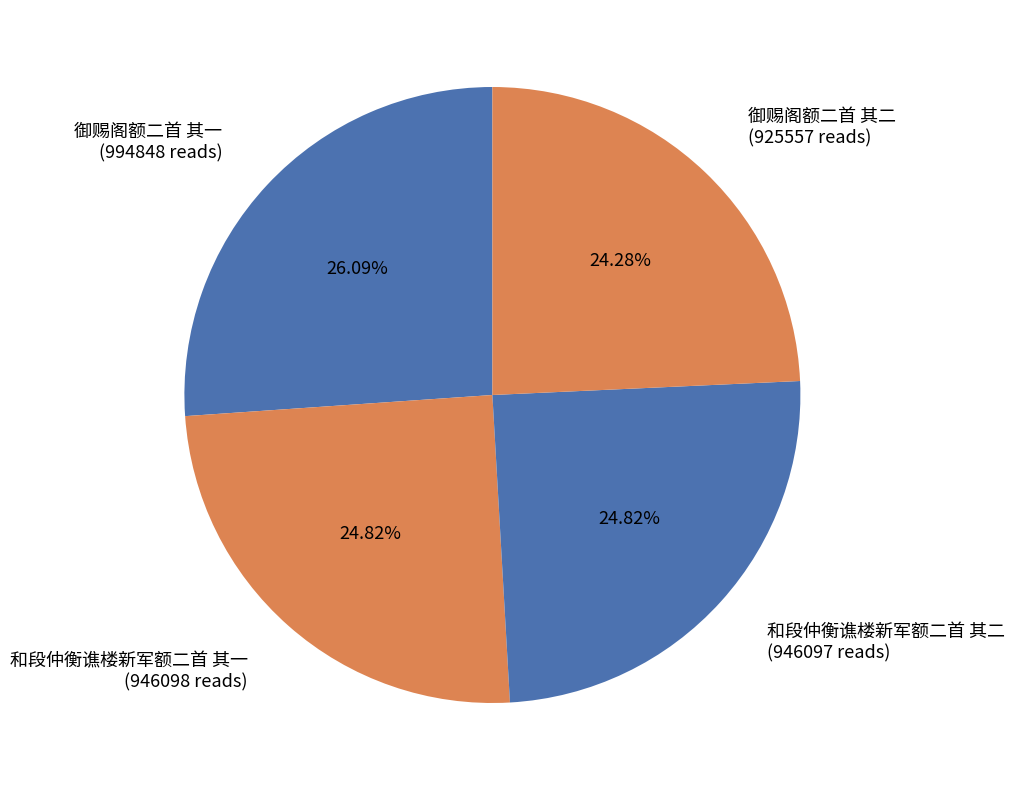

Is it true that 和段仲衡谯楼新军额二首 其一 is 18% of the pie?

False